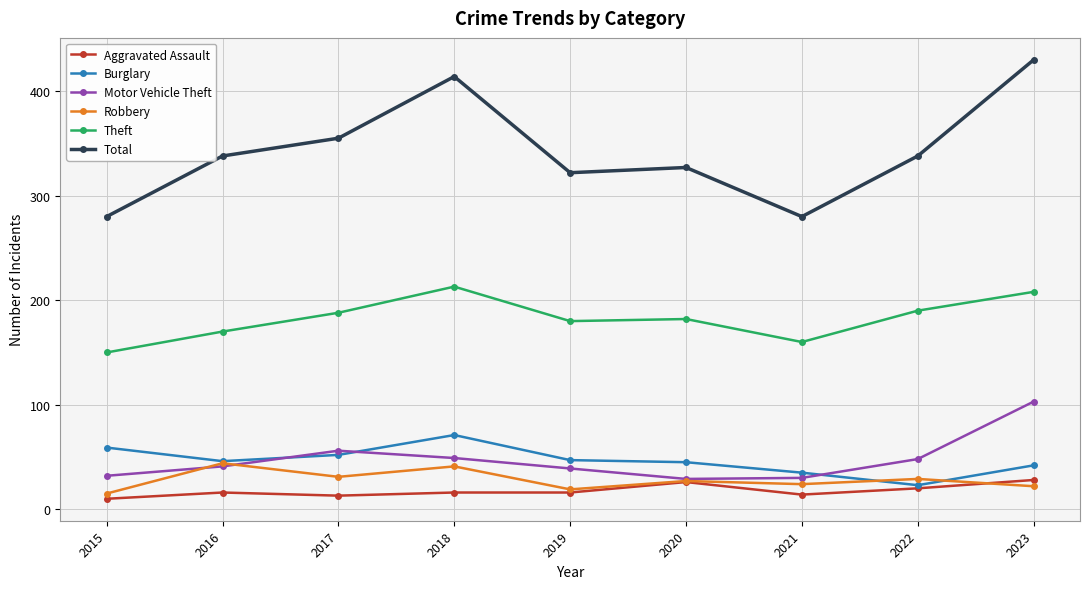

What is the difference between the highest and lowest values at 2022?

318